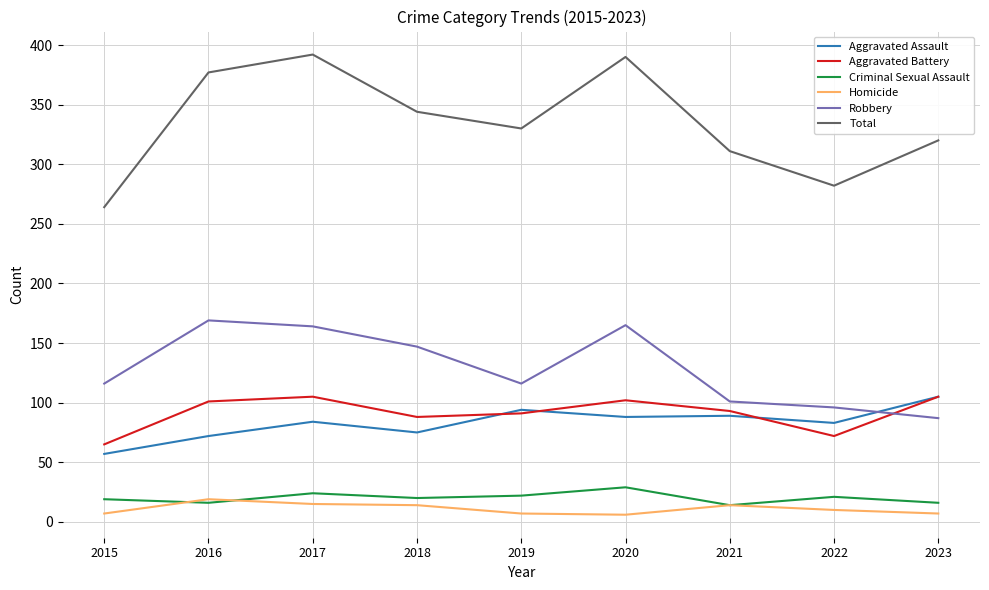

The value of Total at 2023 is 173. True or false?

False